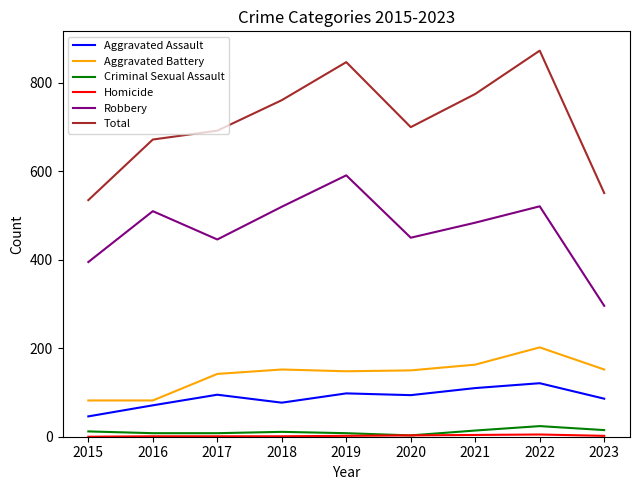

Which category has the highest value across all series?

2022